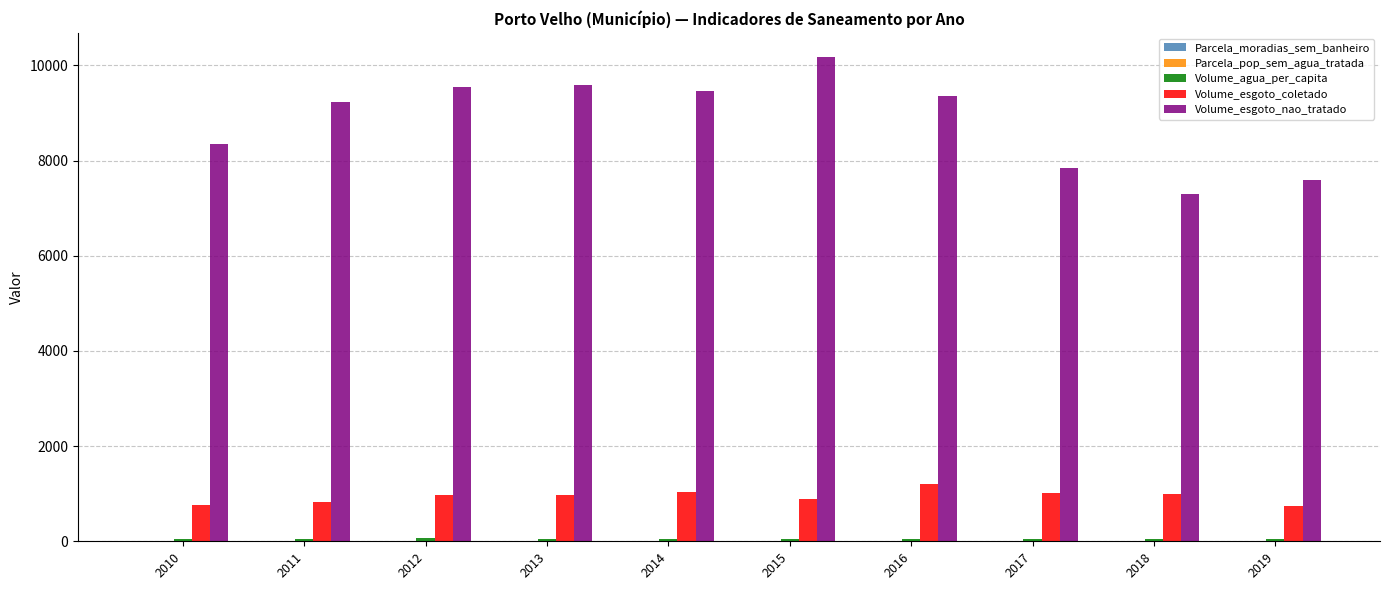

Which category has the highest value in the Volume_esgoto_nao_tratado series?

2015